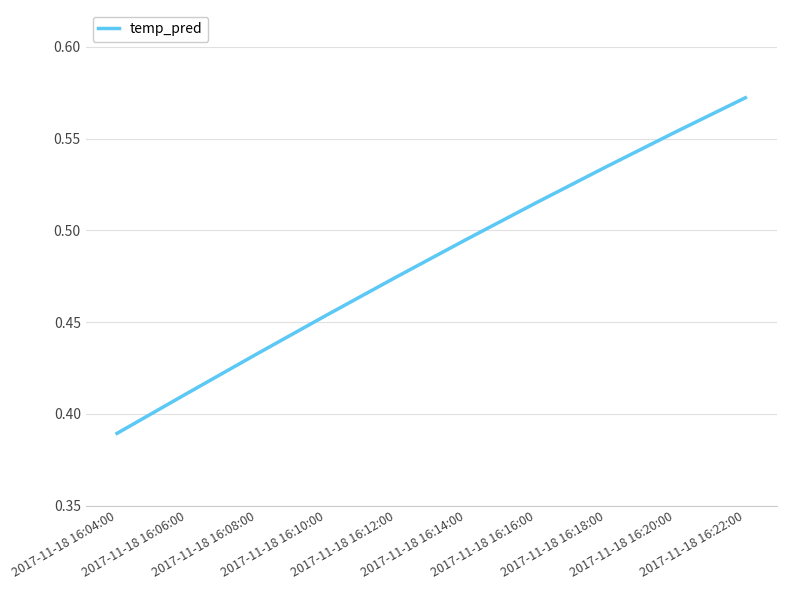

Does the chart have visible grid lines?

Yes